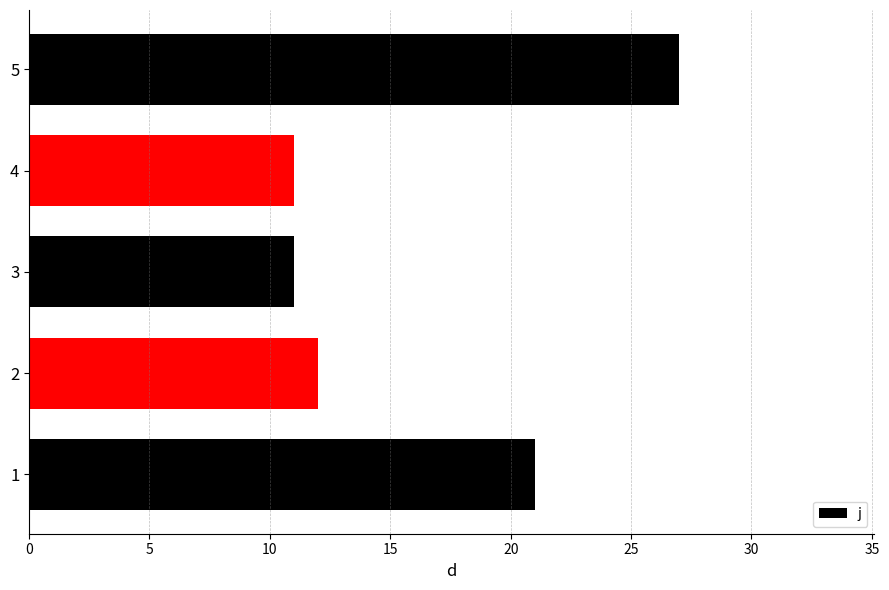

Does the chart contain stacked bars?

No